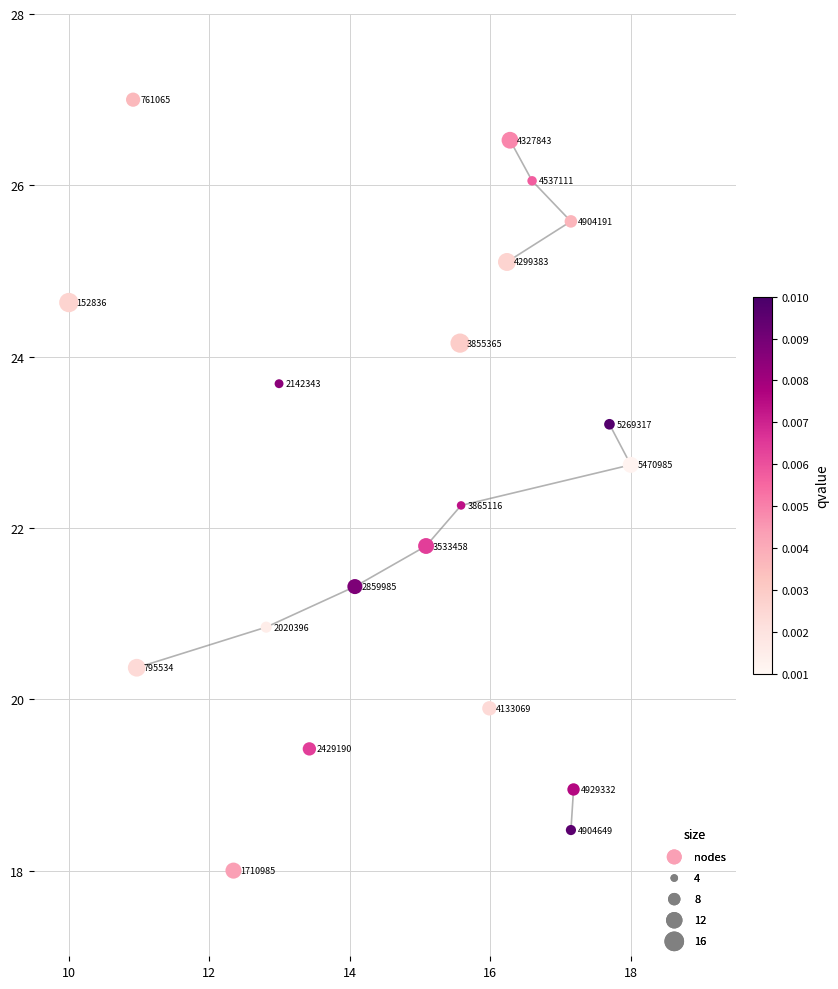

What Y value in the scatter plot is closest to 22?

21.8